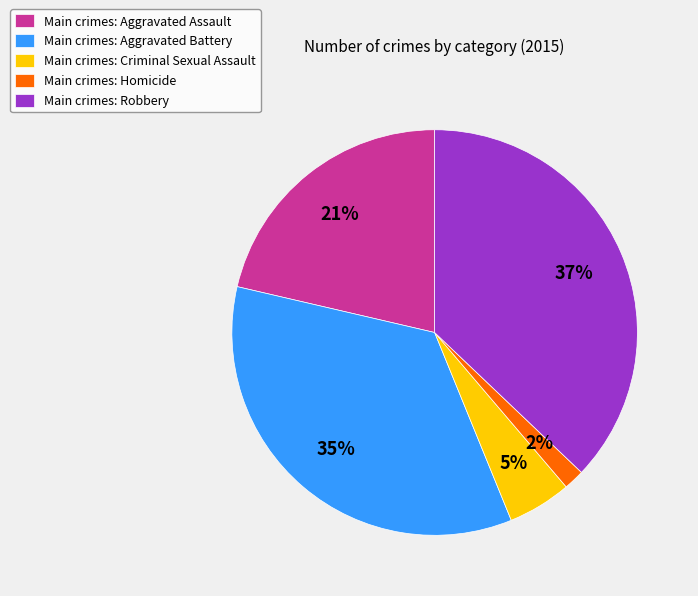

Combined, do Main crimes: Robbery and Main crimes: Homicide account for over 50%?

No